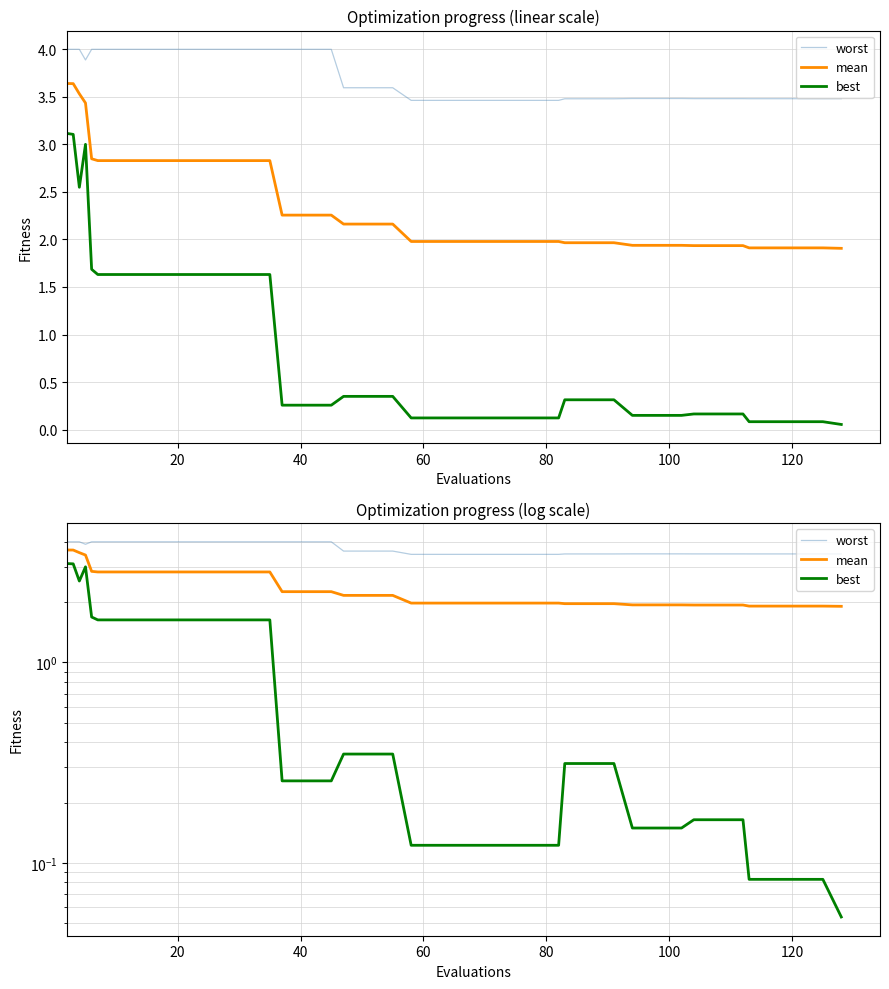

Is it true that best equals 1.0 at 100?

False